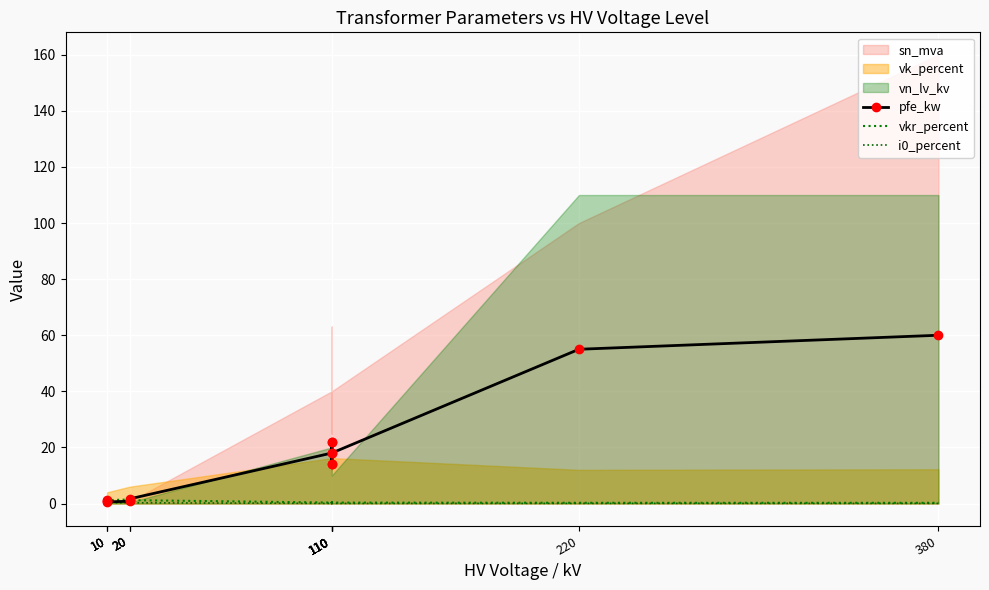

True or false: pfe_kw and i0_percent intersect in this chart.

False